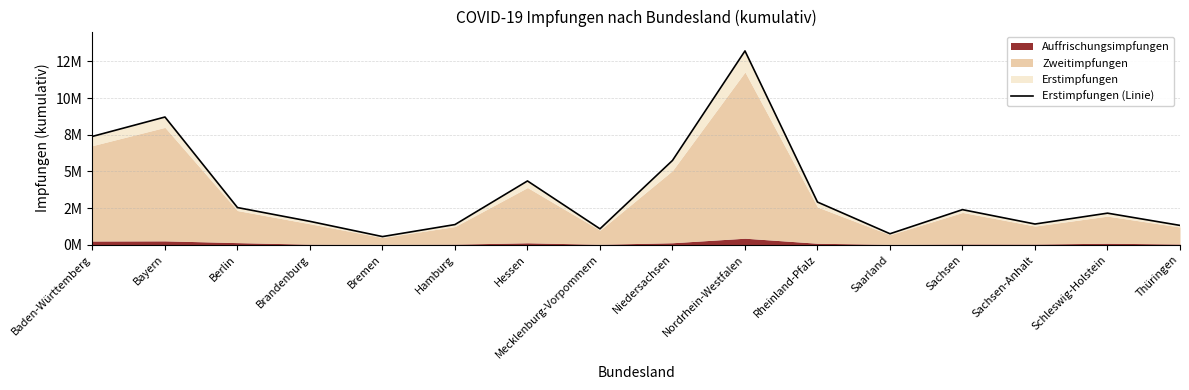

Count the number of categories in the chart.

16